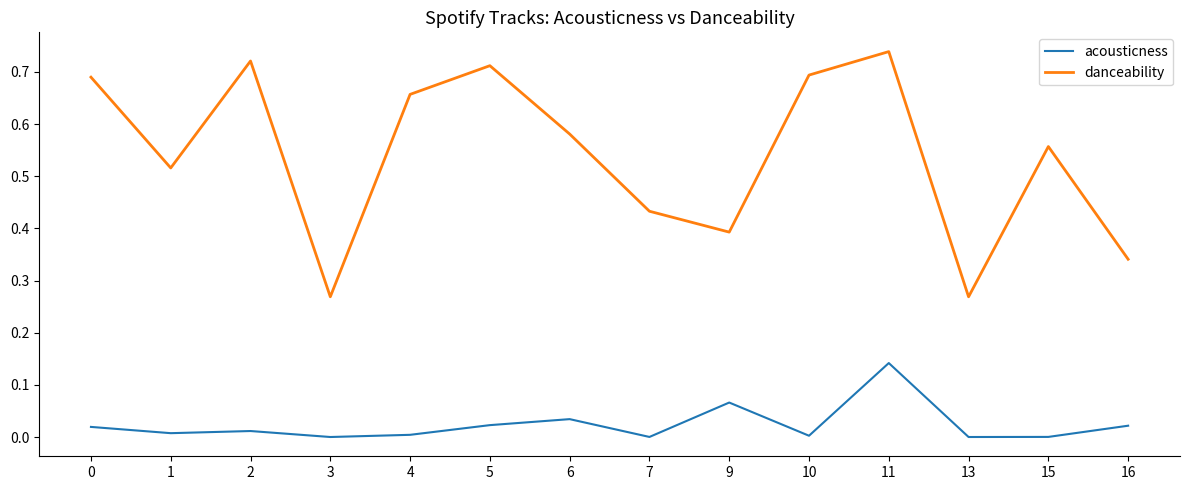

At how many categories does at least one series exceed 0?

14